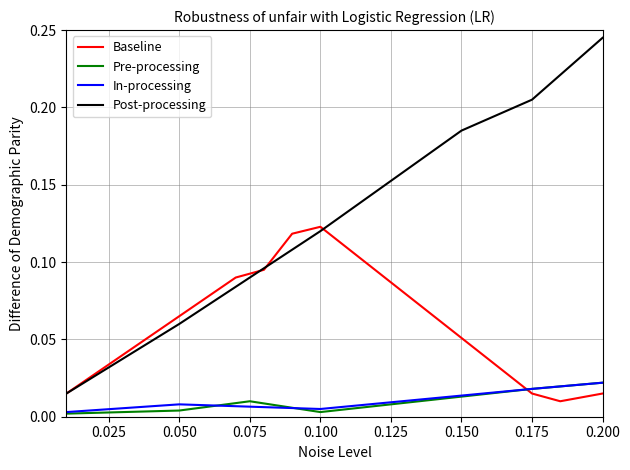

Which series ends up on top after the final intersection of Baseline and In-processing?

In-processing